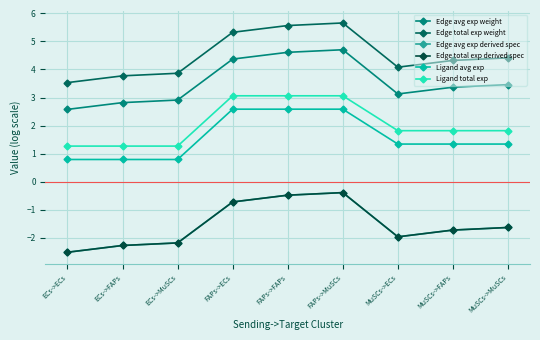

True or false: Edge avg exp derived spec and Edge avg exp weight intersect in this chart.

False